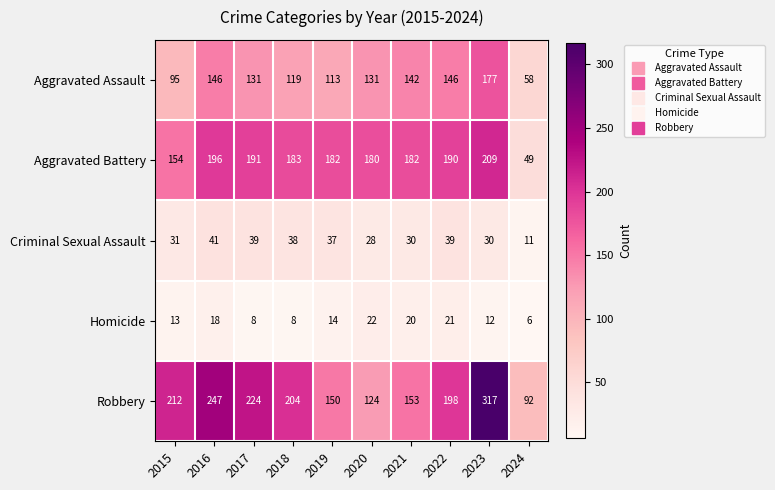

At 2015, list the series in order from smallest to largest.

Homicide, Criminal Sexual Assault, Aggravated Assault, Aggravated Battery, Robbery